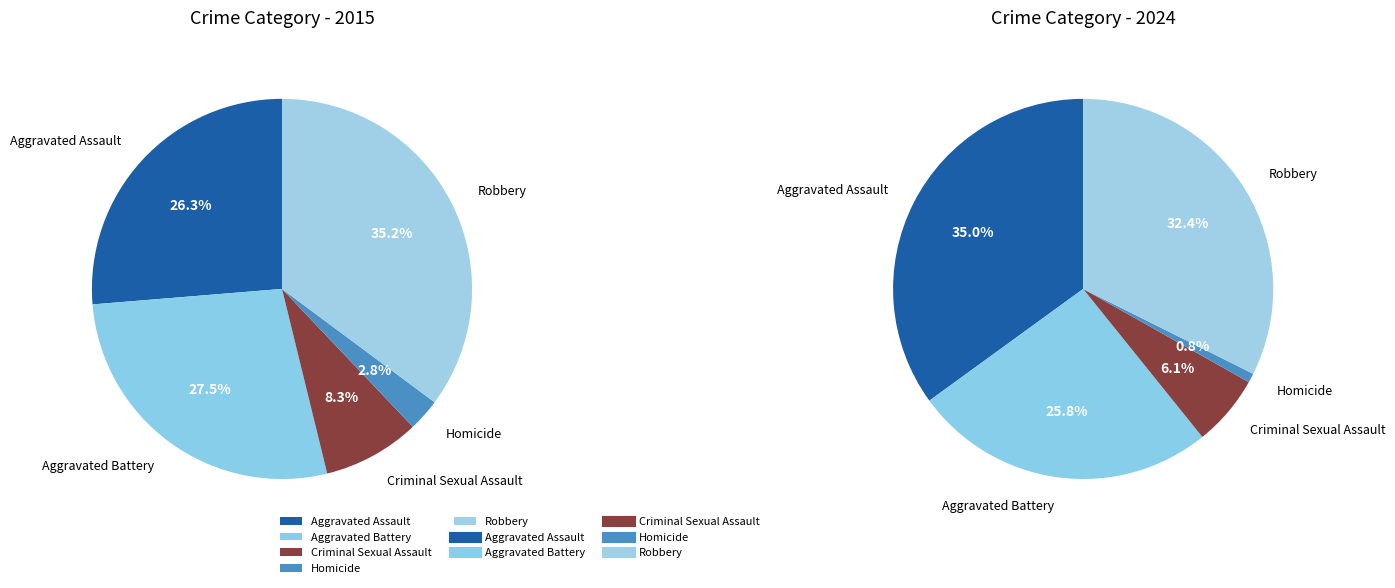

Count the number of slices in the pie.

5